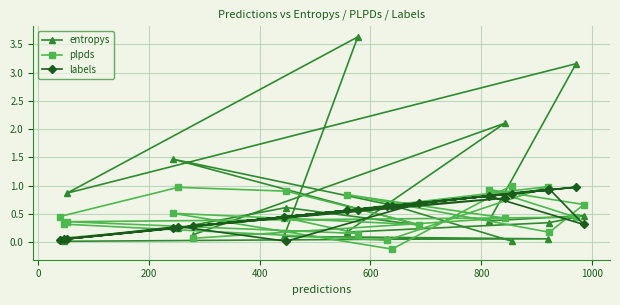

Which series has the widest spread of values?

entropys